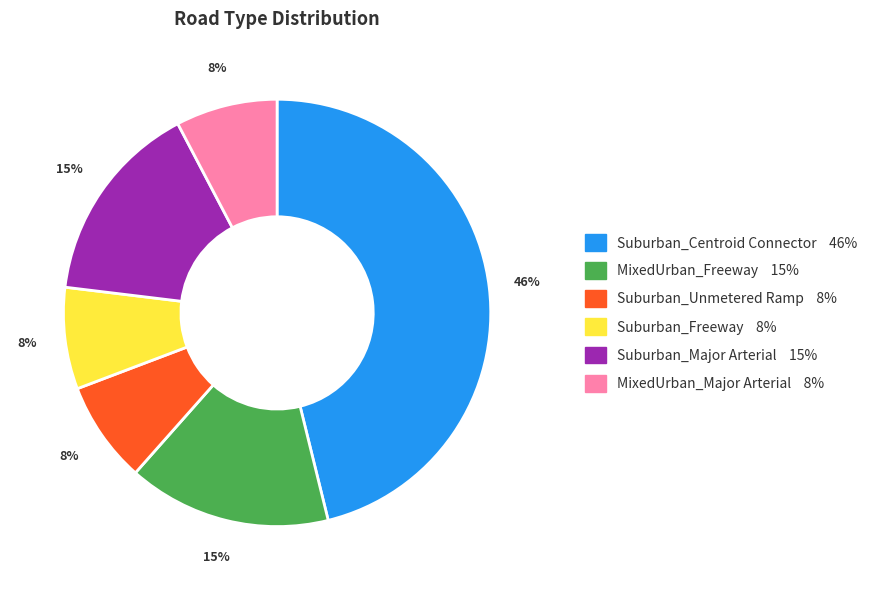

Does Suburban_Centroid Connector account for over 50% of the chart?

No